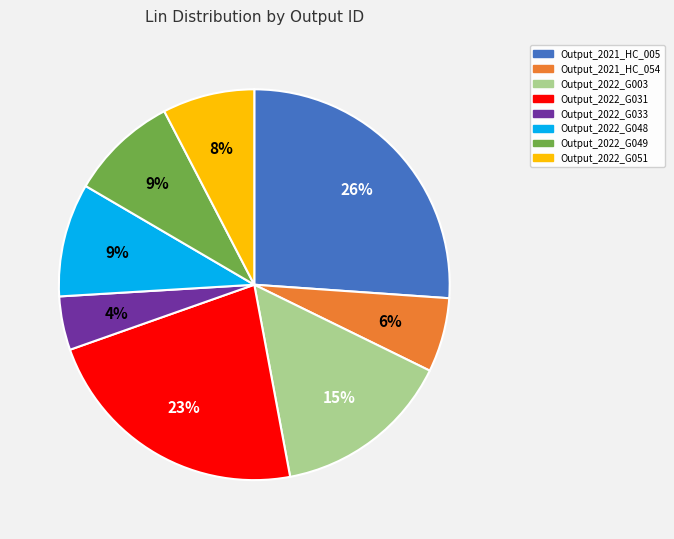

To the nearest percent, what portion does Output_2022_G003 represent?

15%